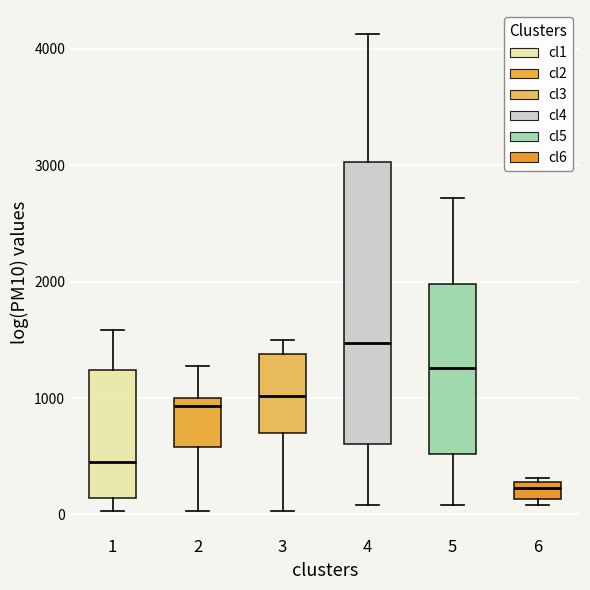

Which box has the lowest median line?

6